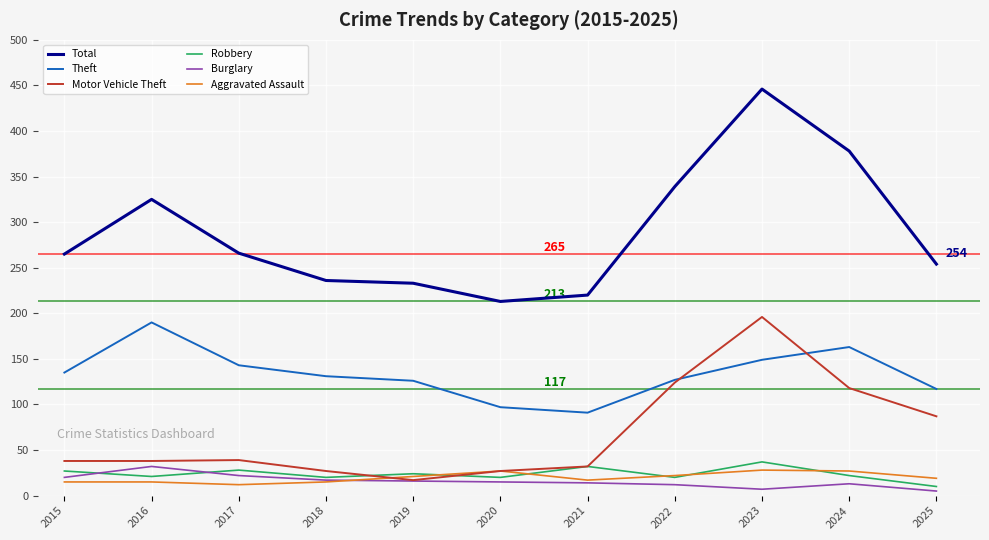

What is the difference between the maximum and minimum values in the Motor Vehicle Theft series?

179